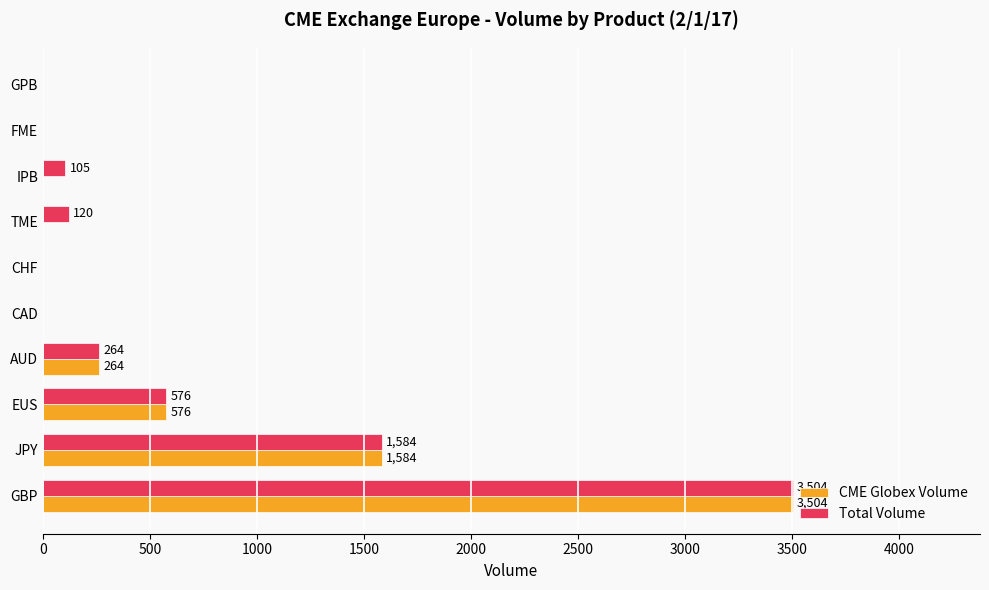

What is the sum of all CME Globex Volume values?

5928